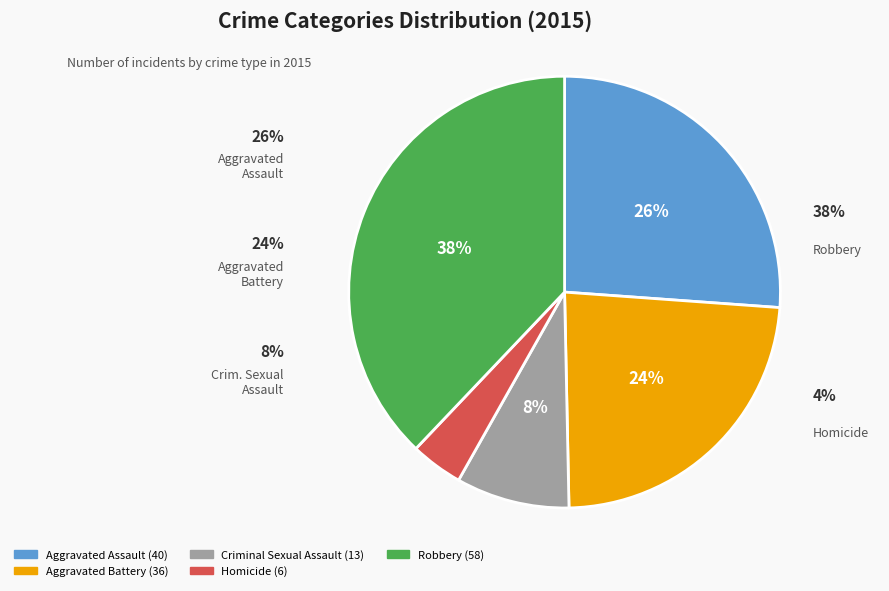

To the nearest percent, what is the difference between the largest and smallest slice percentages?

34%